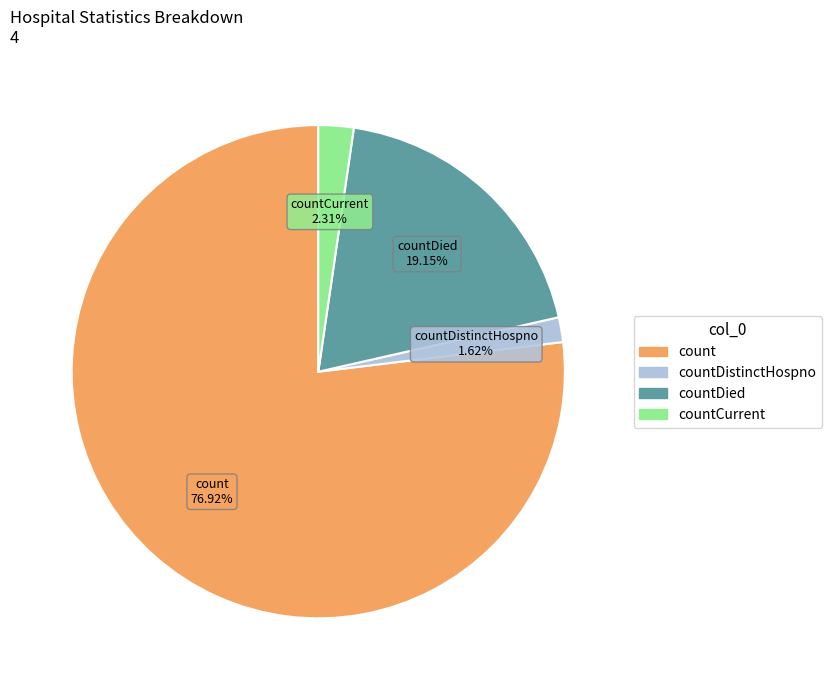

How many slices are in this pie chart?

4